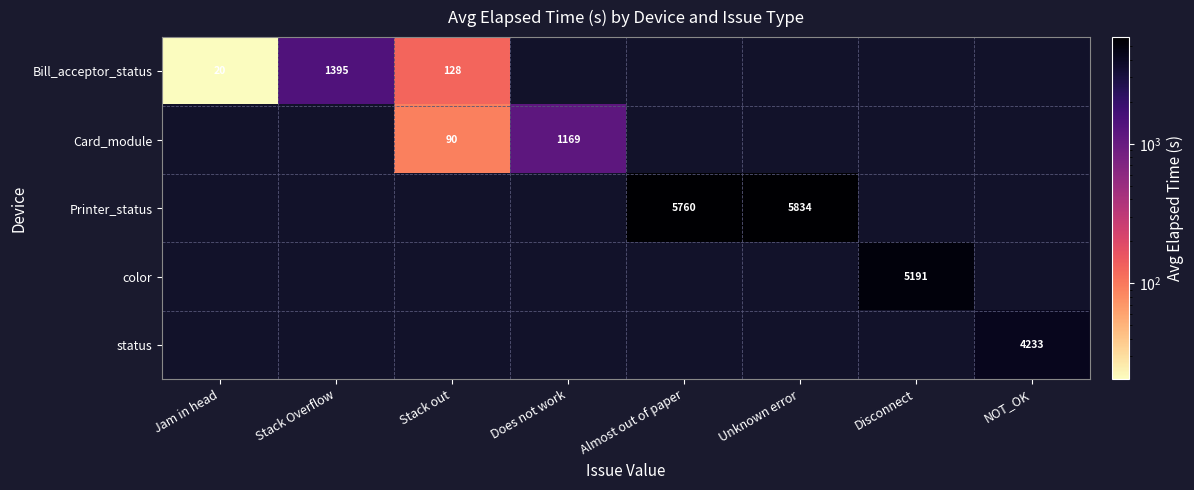

The Printer_status series shows 5834.0 at Unknown error. True or false?

True